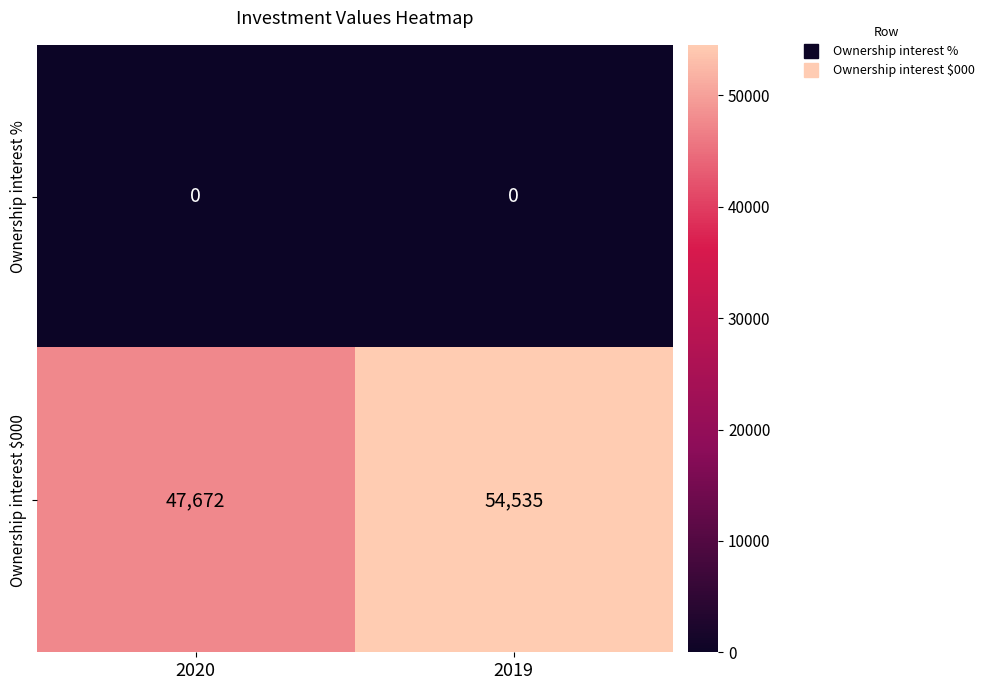

Rank the series by their maximum value, from highest to lowest.

Ownership interest $000, Ownership interest %